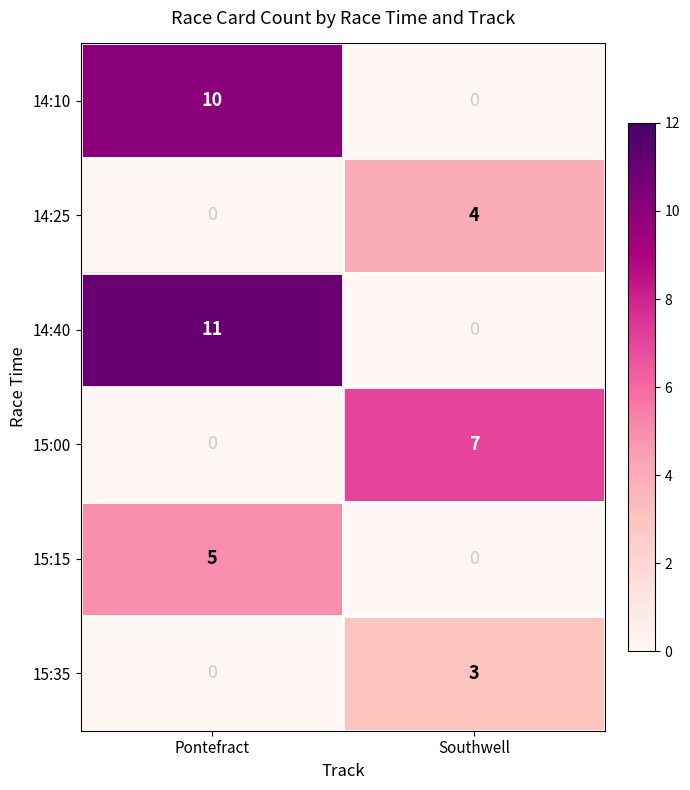

What is the total value across all series at Southwell?

14